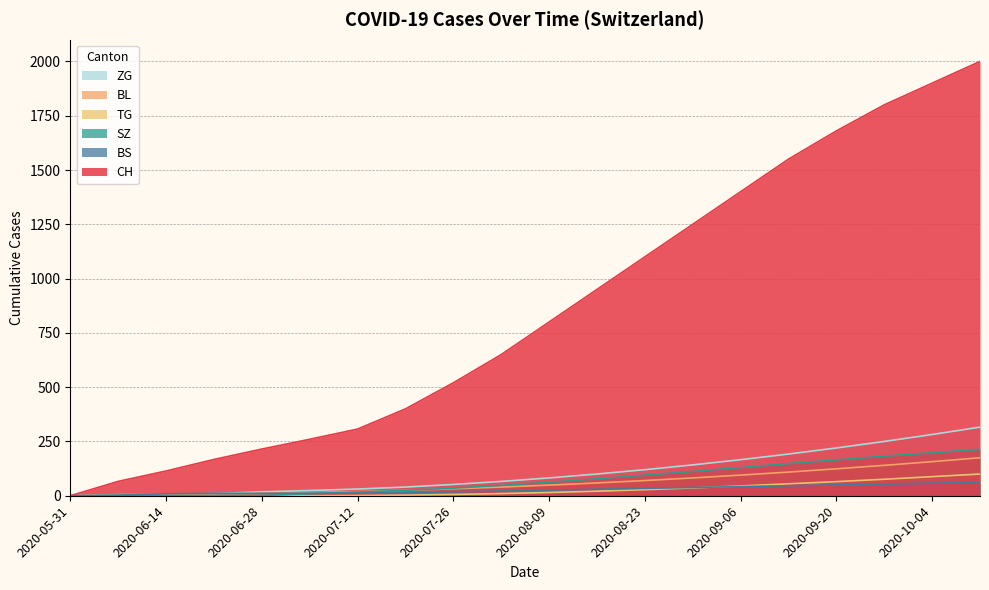

Which series has the largest total across all categories?

CH